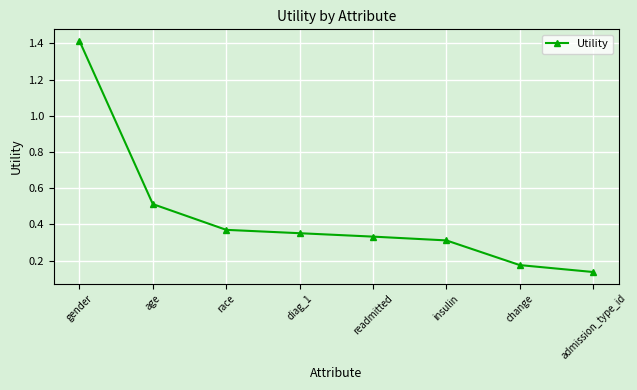

What is the change in value from diag_1 to change?

-0.2